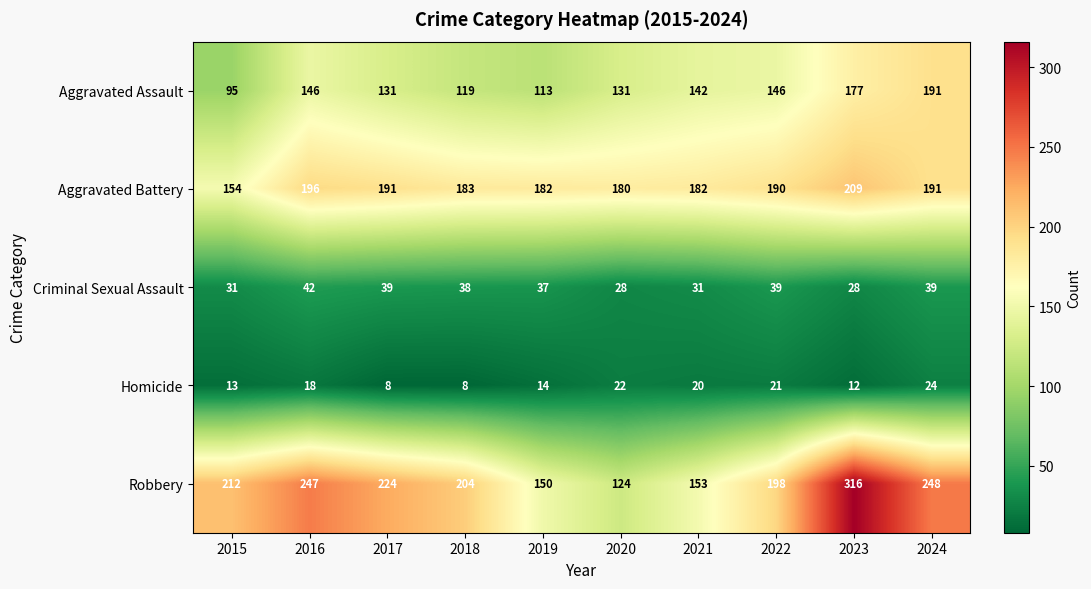

Rank the series at 2015 from highest to lowest value.

Robbery, Aggravated Battery, Aggravated Assault, Criminal Sexual Assault, Homicide